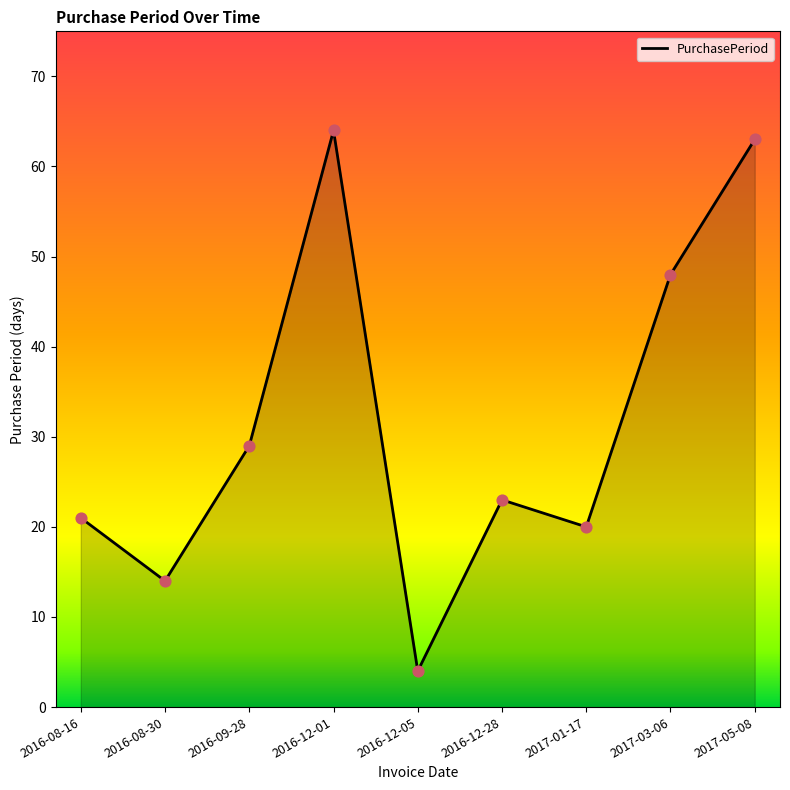

What is the ratio of the value at 2017-05-08 to the value at 2016-12-28?

2.7